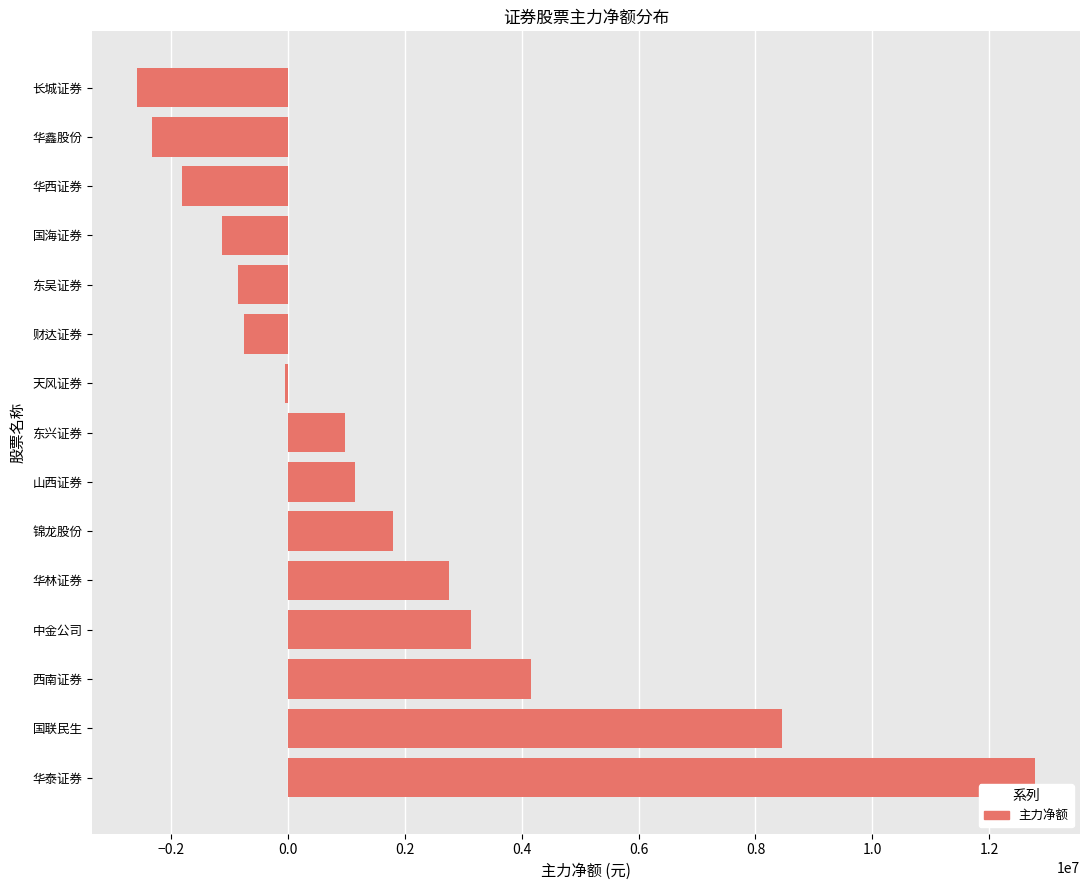

The value at 东兴证券 is 1583634. True or false?

False